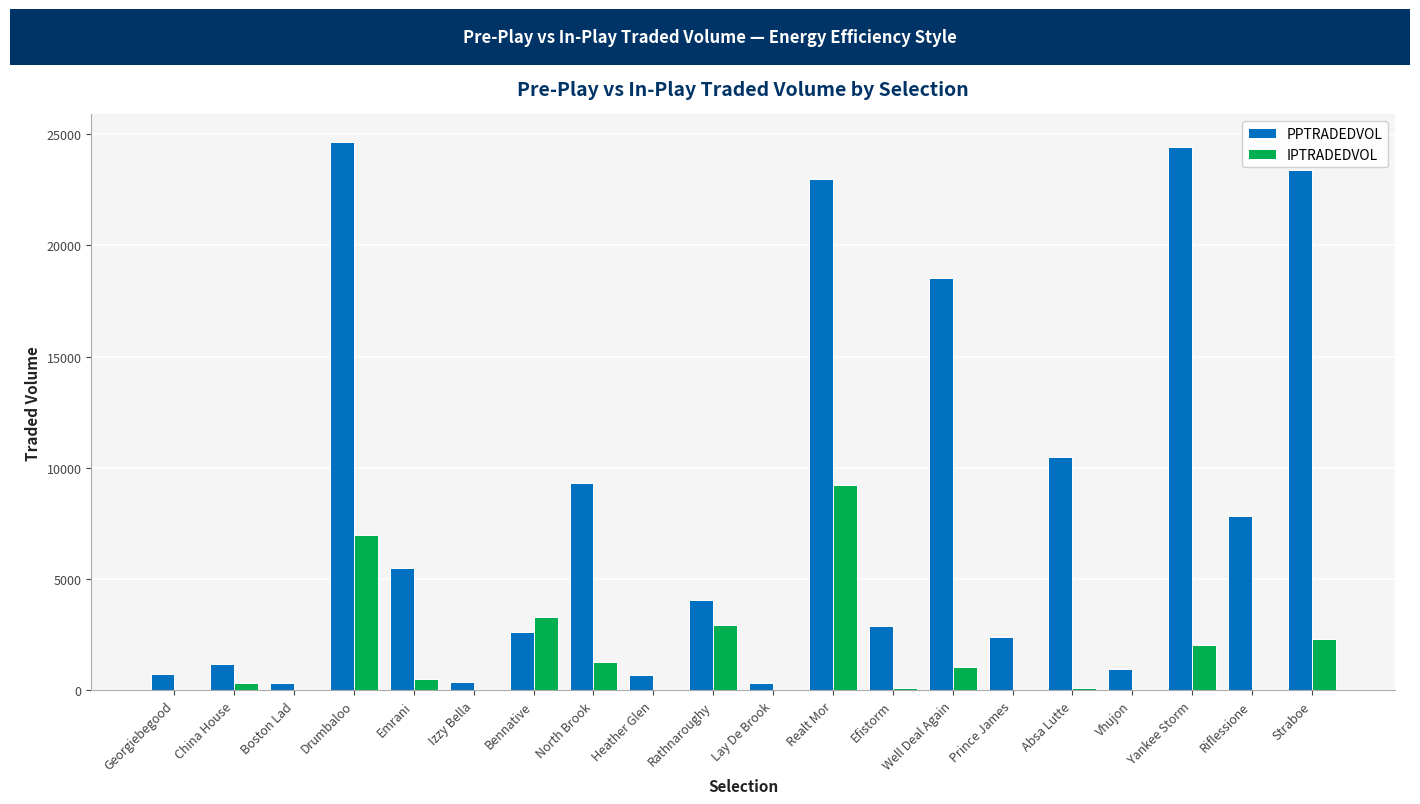

The value of PPTRADEDVOL at Straboe is 5842.4. True or false?

False